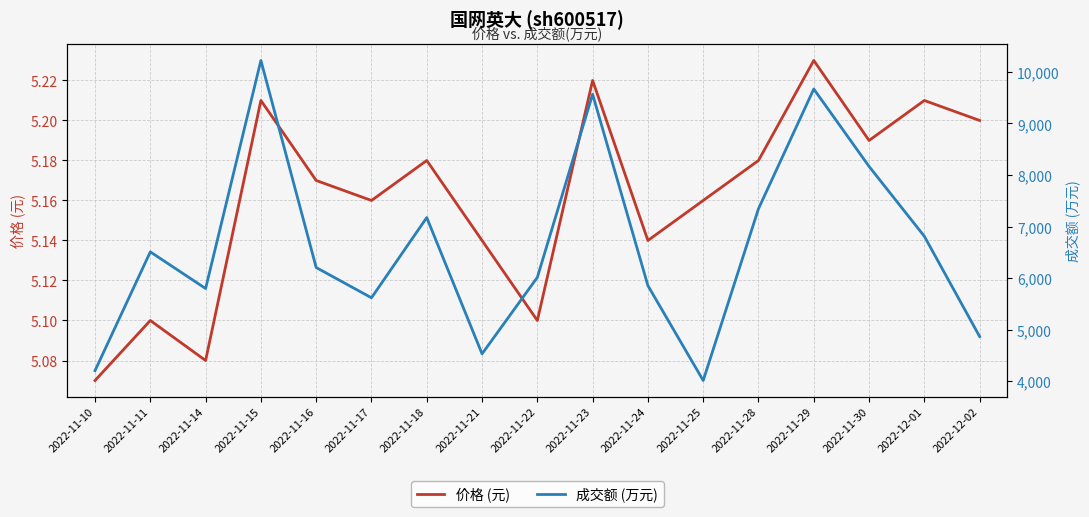

What is the difference between the 成交额 (万元) values at 2022-12-01 and 2022-11-16?

606.0